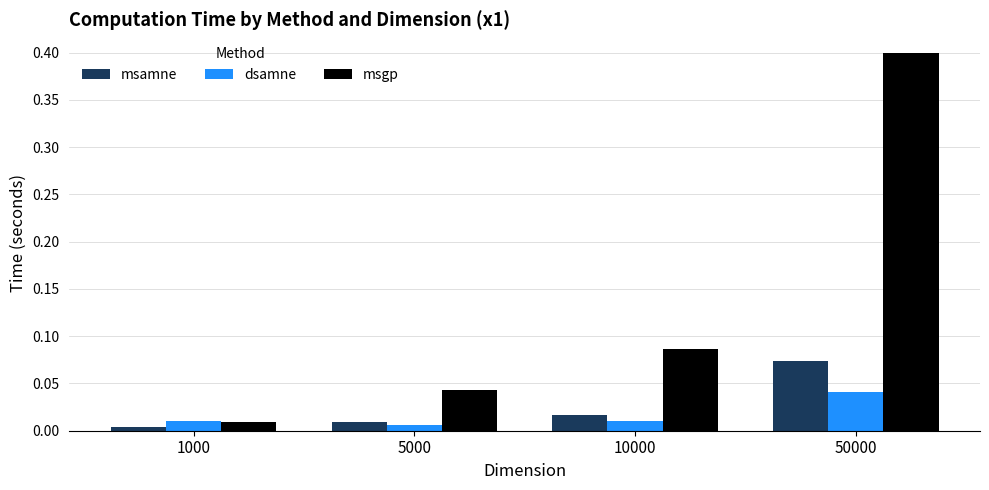

Does the chart contain stacked bars?

No